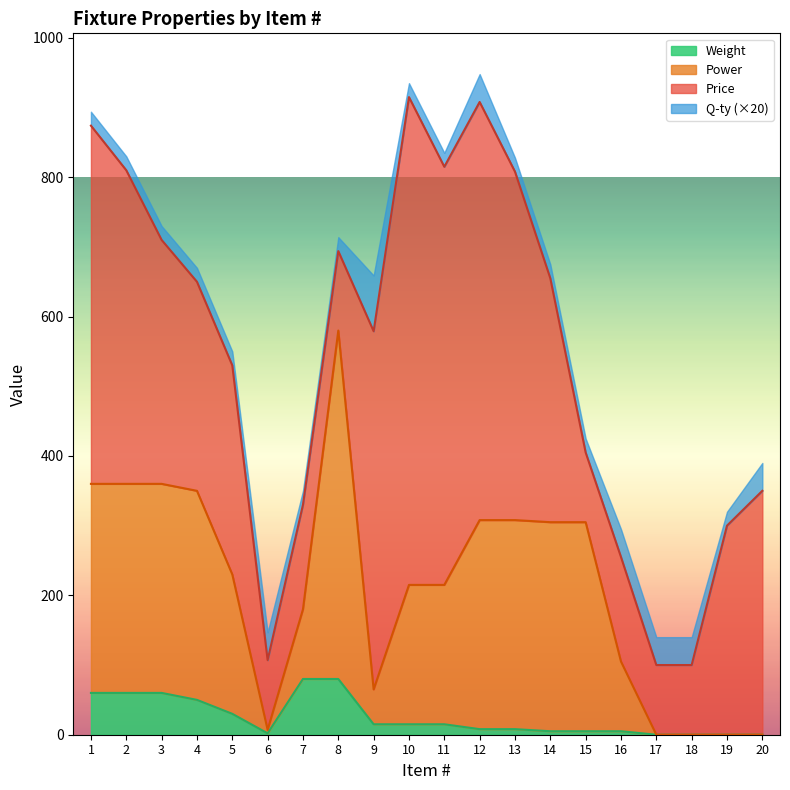

The value of Weight at 5 is 30. True or false?

True